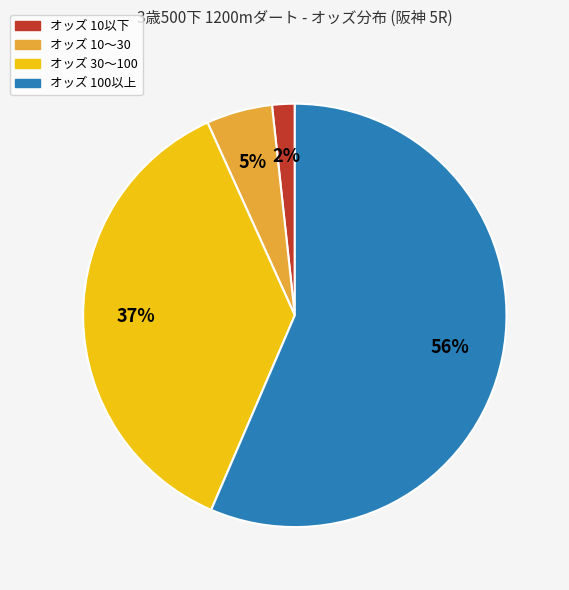

To the nearest percent, what is the average slice percentage?

25%